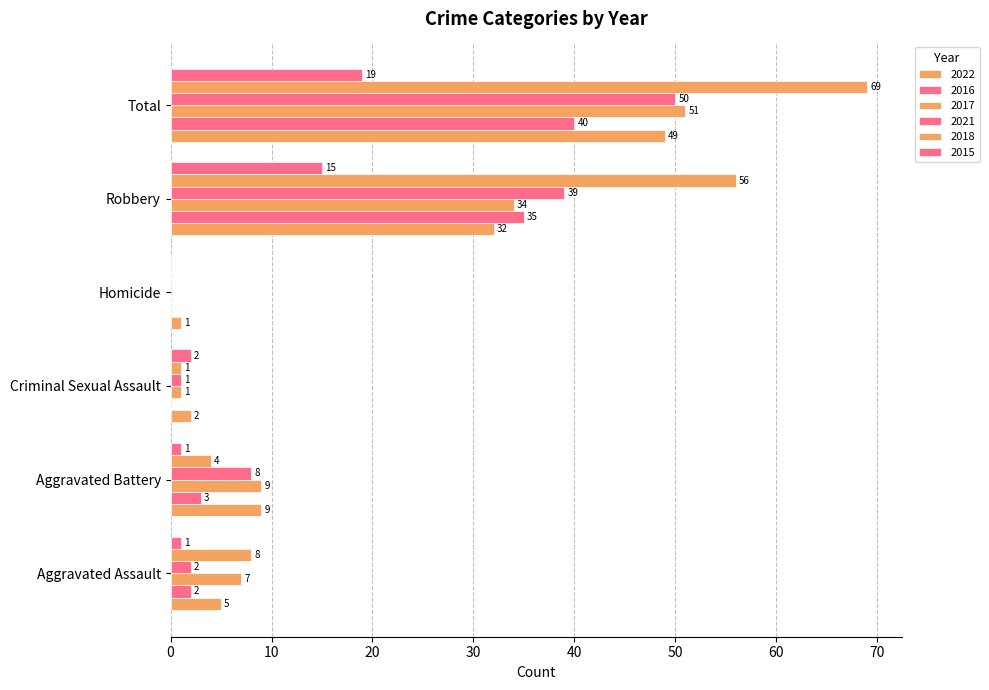

List the series in order of their peak value, highest first.

2018, 2017, 2021, 2022, 2016, 2015